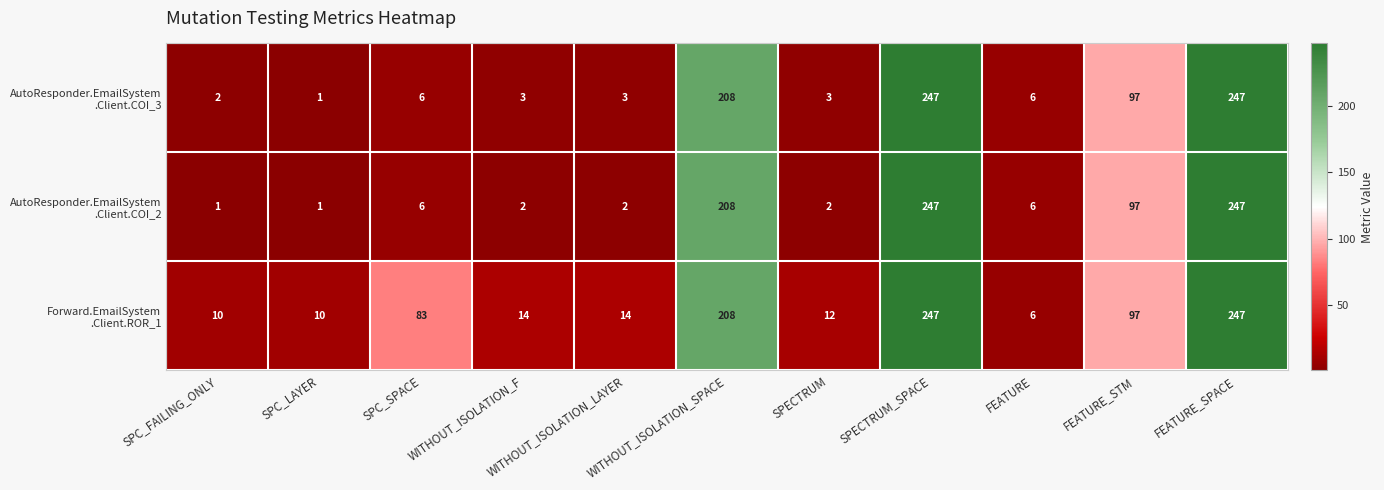

What is the difference between the highest and lowest values at SPC_LAYER?

9